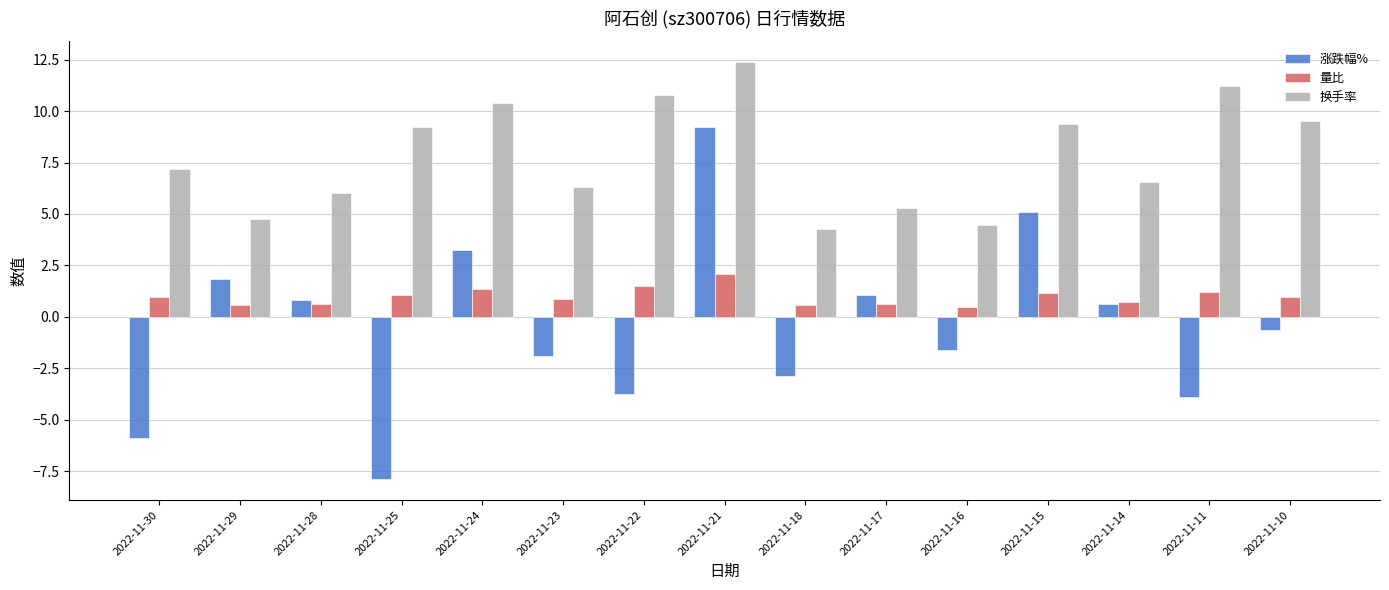

What are all the series names shown in the legend?

涨跌幅%, 量比, 换手率